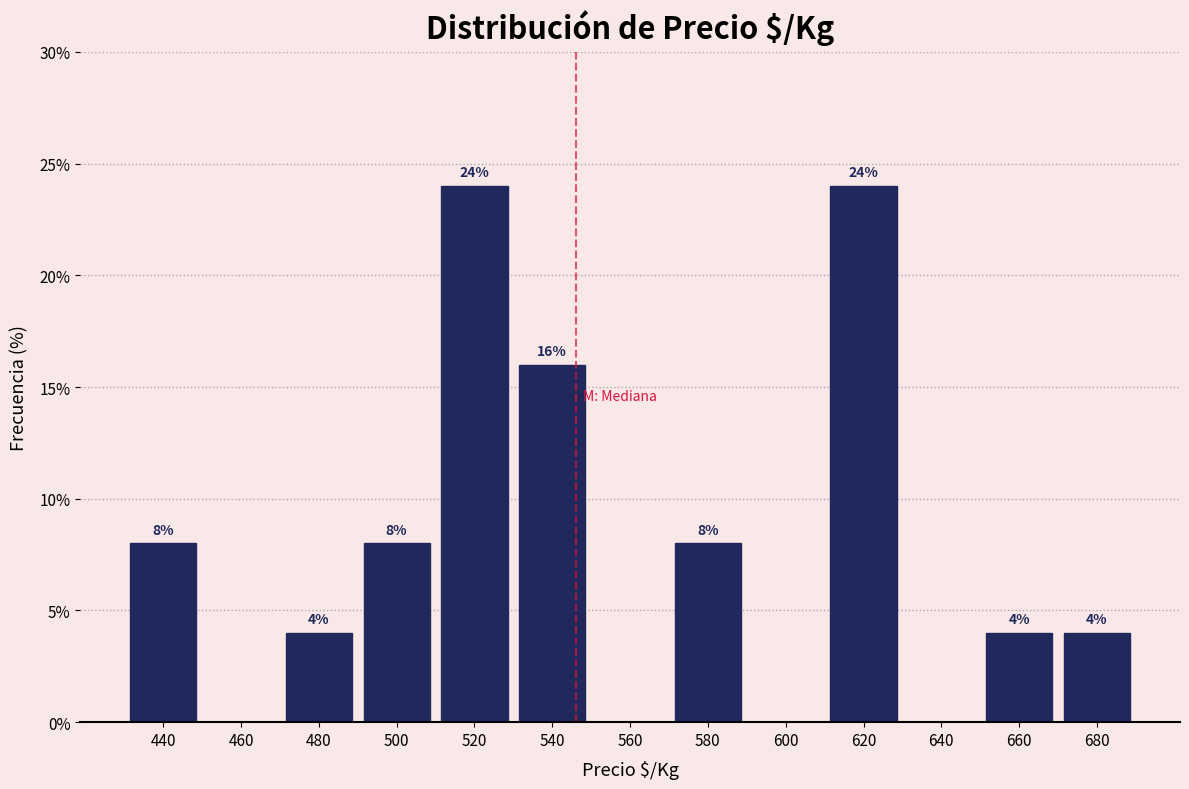

Reading left to right, what are all the values shown in this chart?

440=8	460=0	480=4	500=8	520=24	540=16	560=0	580=8	600=0	620=24	640=0	660=4	680=4